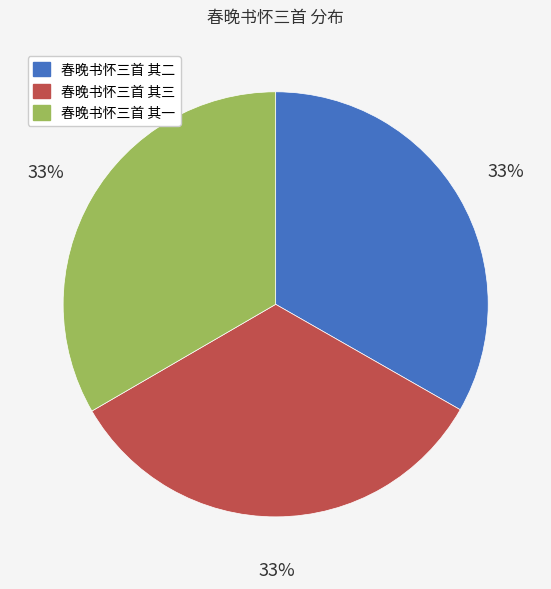

Does 春晚书怀三首 其二 represent more than half of the total?

No